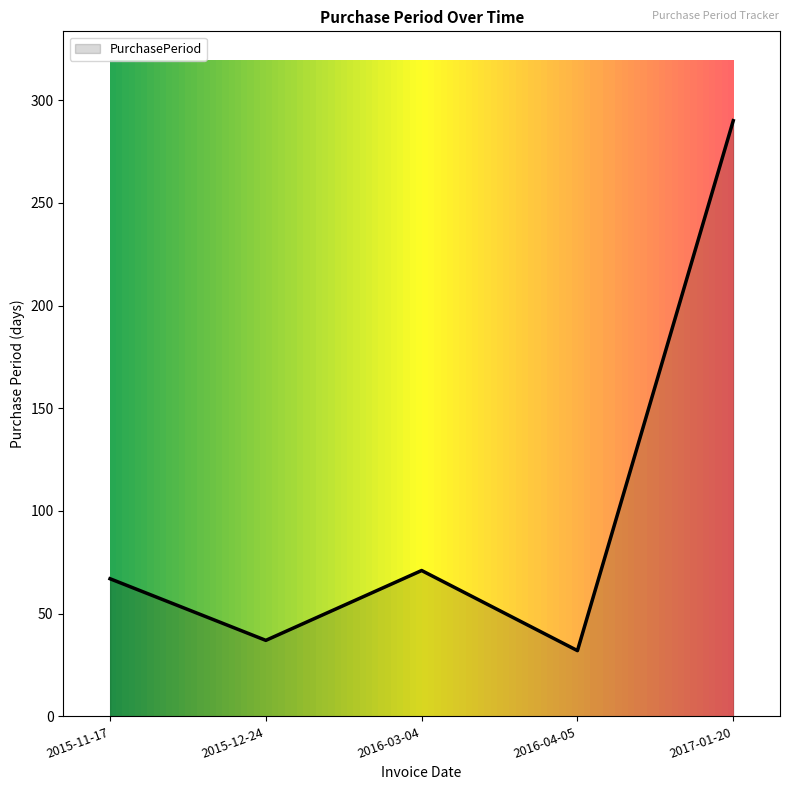

How many distinct data groups are displayed?

1